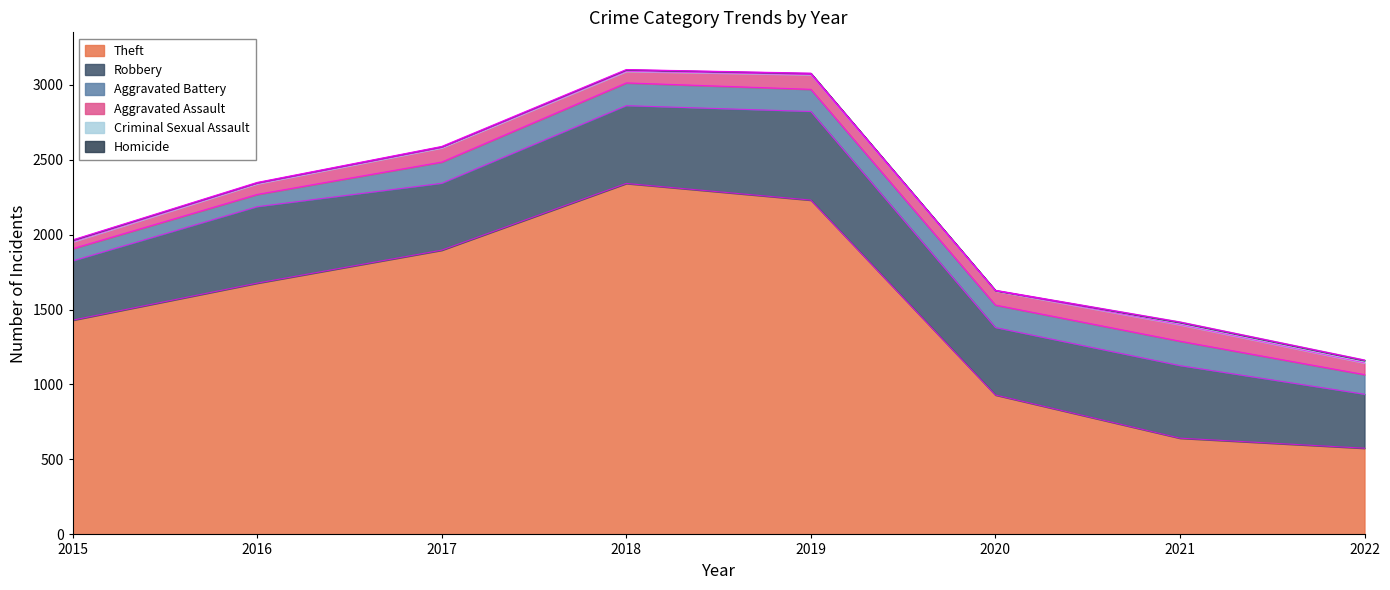

True or false: Criminal Sexual Assault and Aggravated Battery intersect in this chart.

False